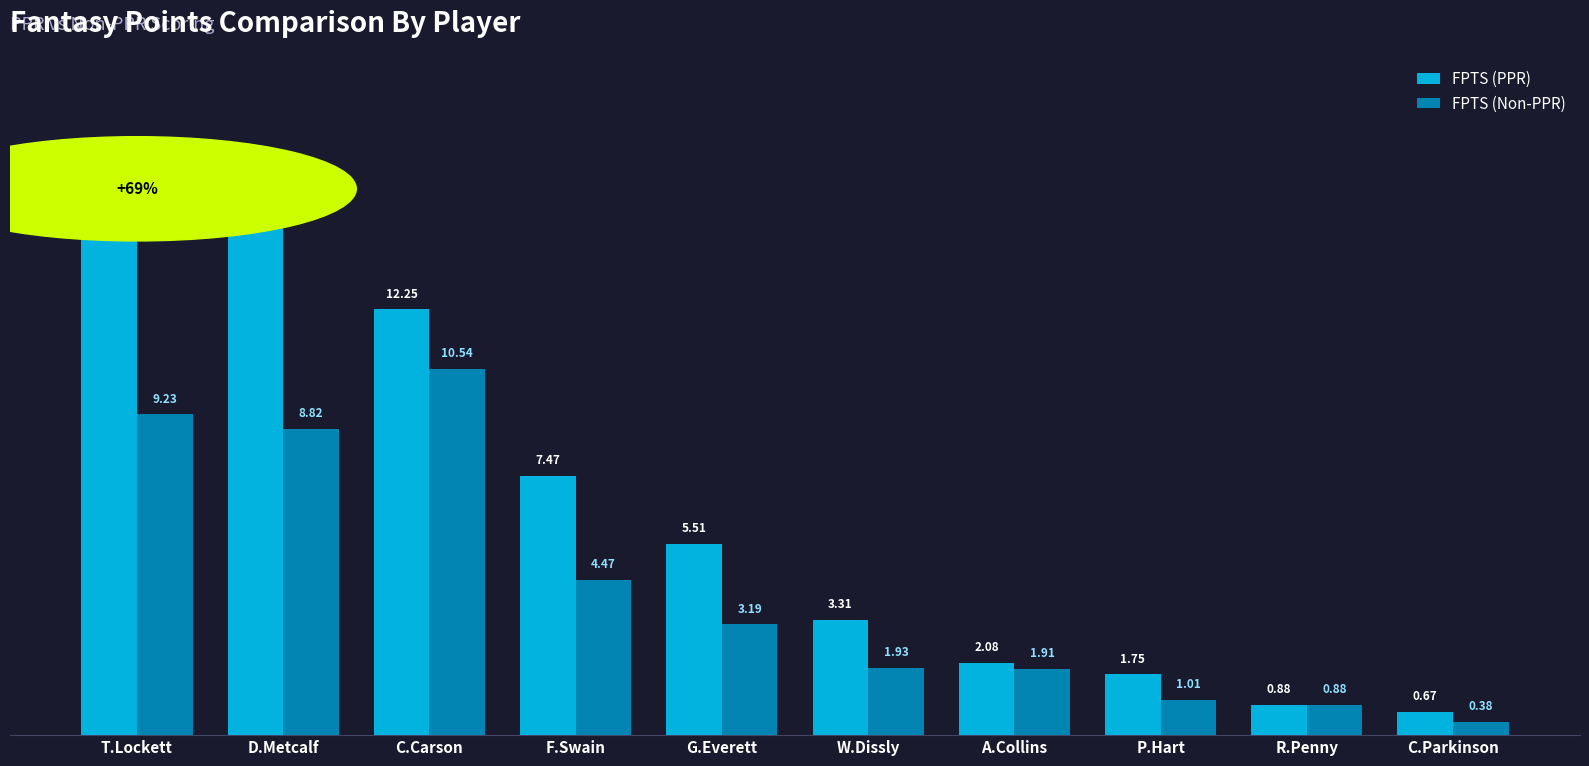

Between W.Dissly and R.Penny, which series saw the biggest shift?

FPTS (PPR)